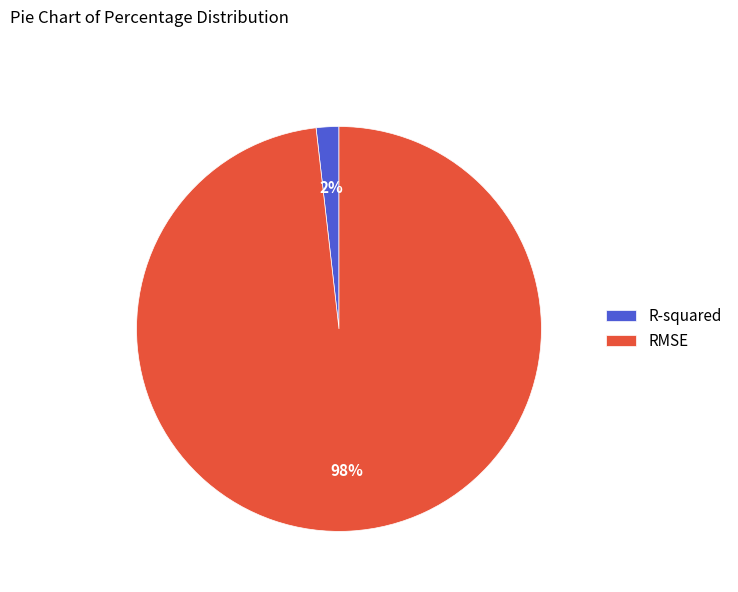

What percentage is the R-squared slice, to the nearest percent?

2%